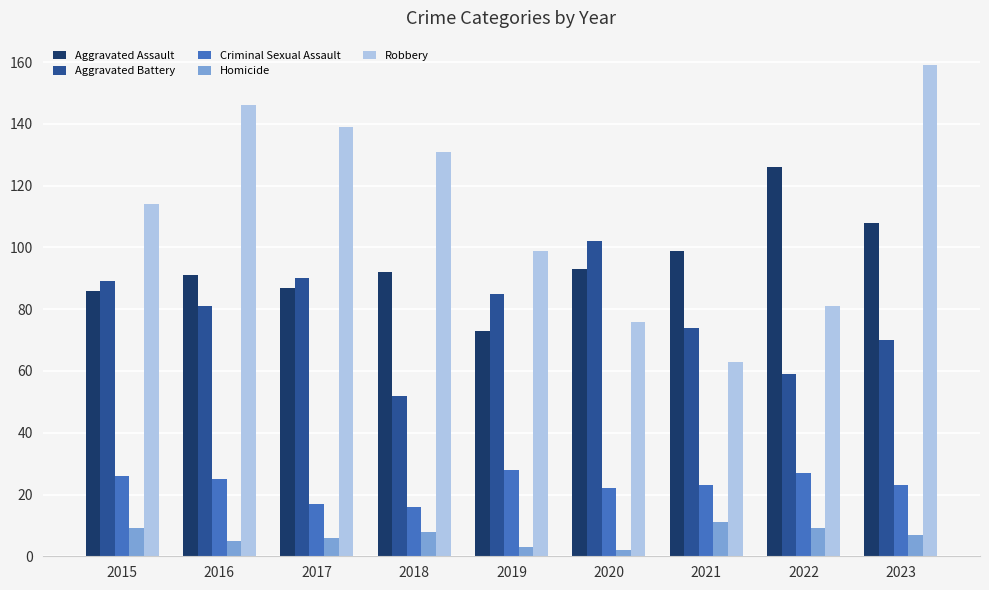

At 2023, list the series in order from largest to smallest.

Robbery, Aggravated Assault, Aggravated Battery, Criminal Sexual Assault, Homicide